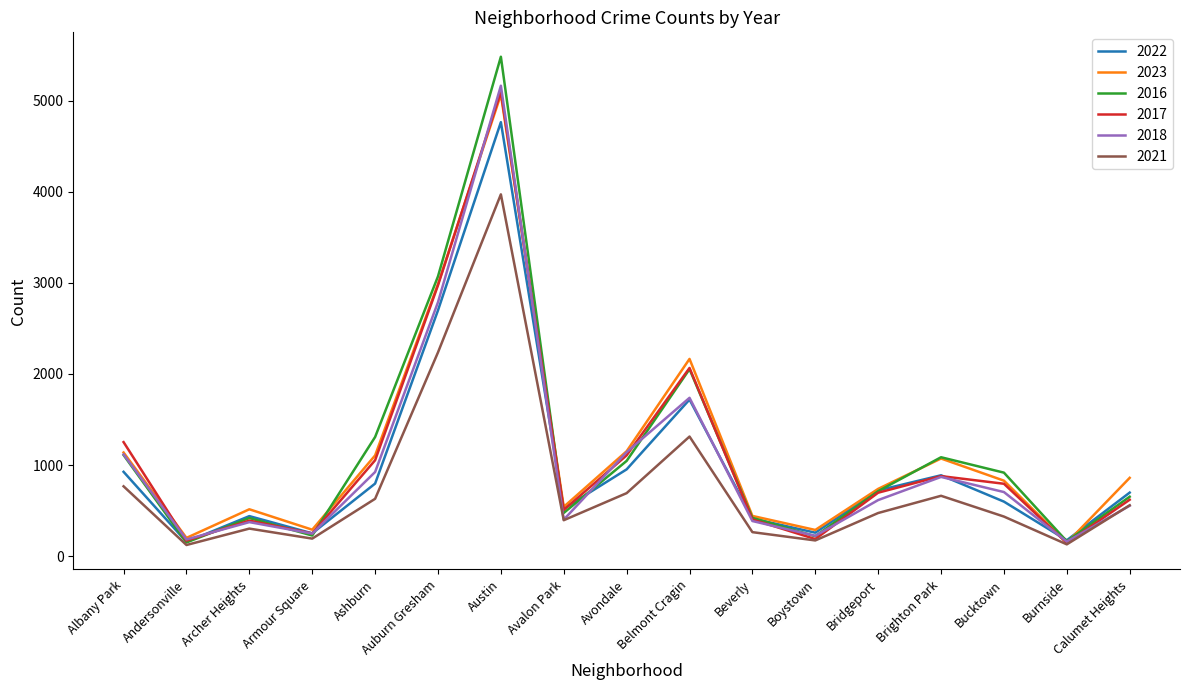

What is the total value across all series at Auburn Gresham?

16753